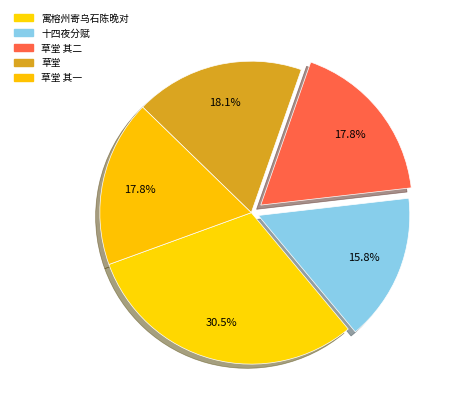

How many slices are in this pie chart?

5